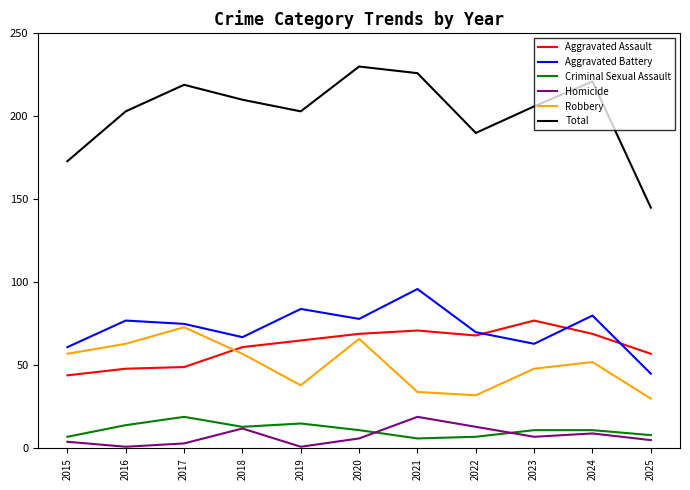

The Aggravated Assault series shows 69 at 2024. True or false?

True